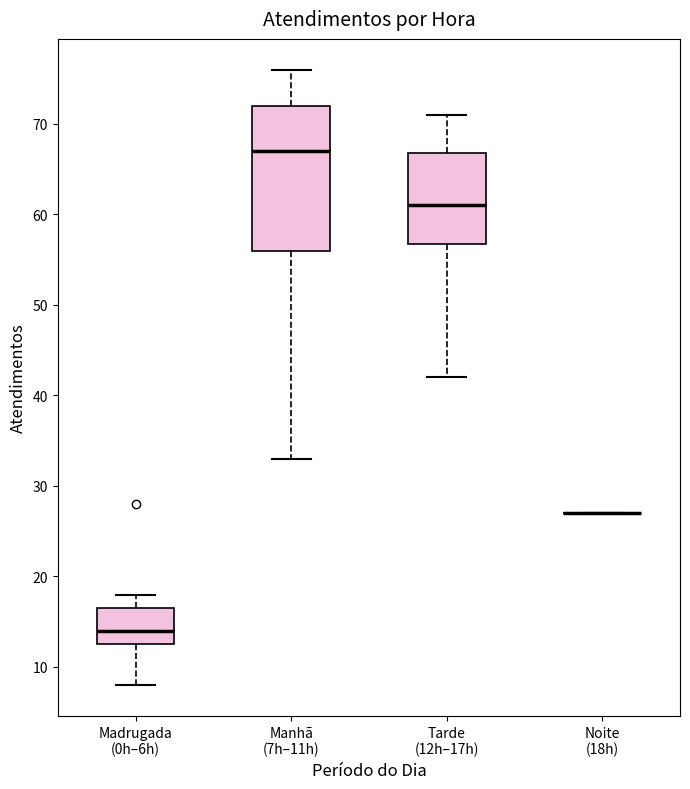

Which box is the tallest, from its lower edge to its upper edge?

Manhã (7h–11h)